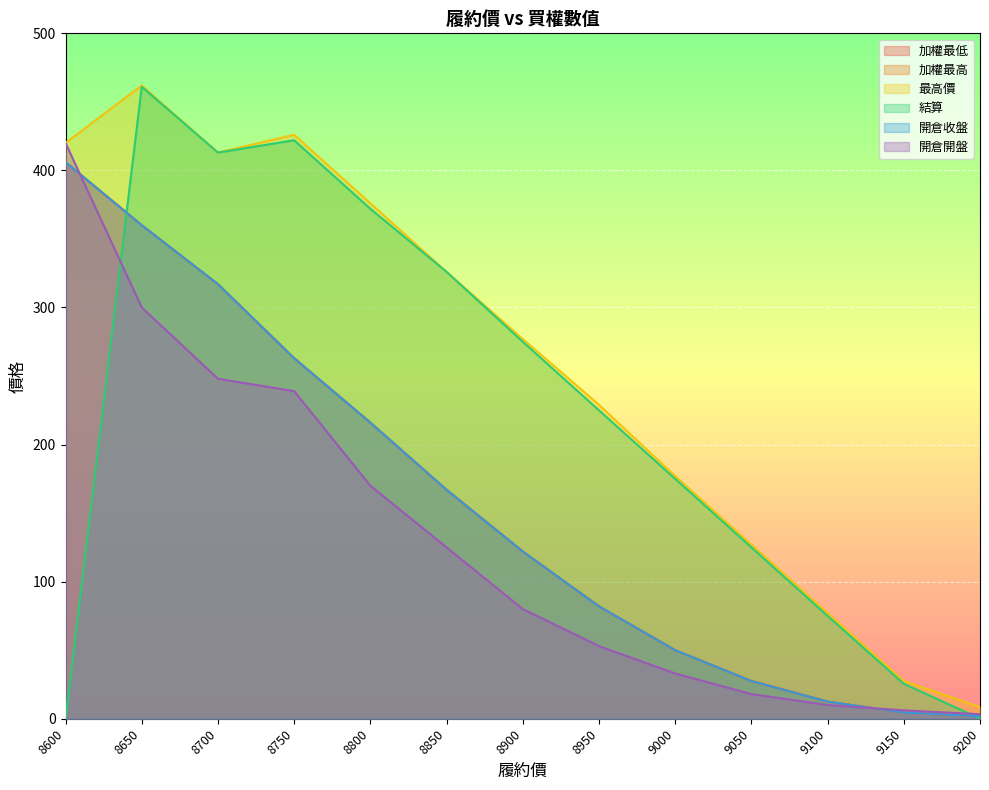

The 開倉收盤 series shows 179.7 at 8600. True or false?

False